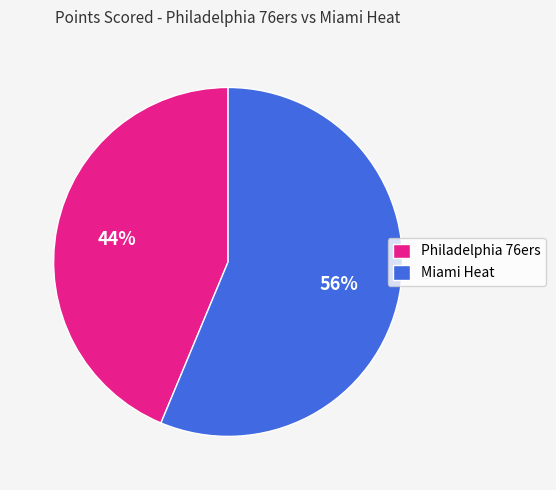

The Miami Heat slice represents 45% of the pie. True or false?

False